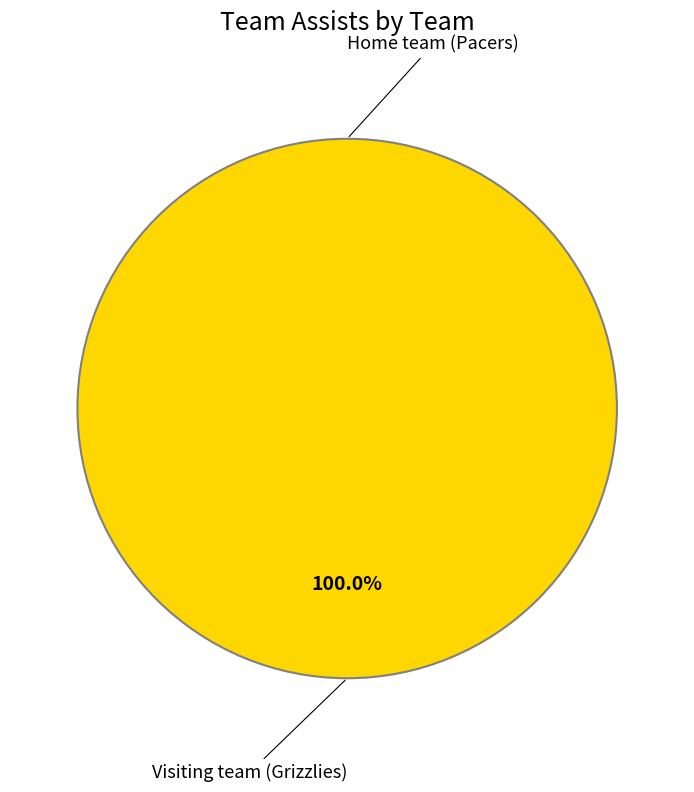

Combined, what portion of the pie is Visiting team (Grizzlies) and Home team (Pacers)?

100.0%